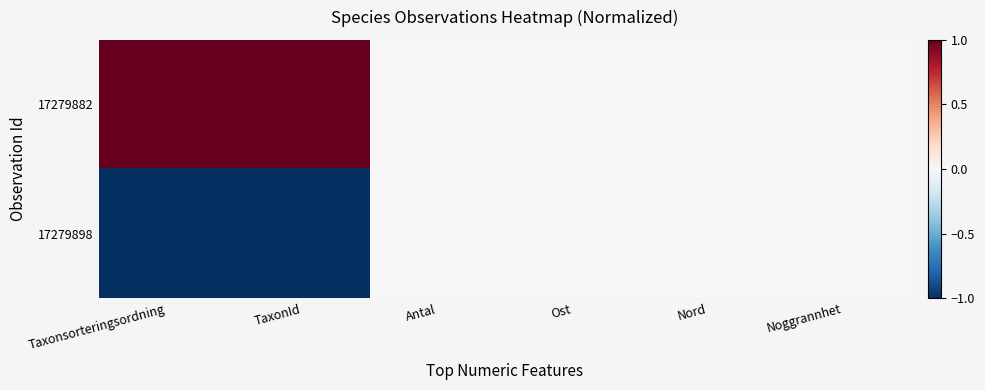

Which series has the largest total across all categories?

17279882